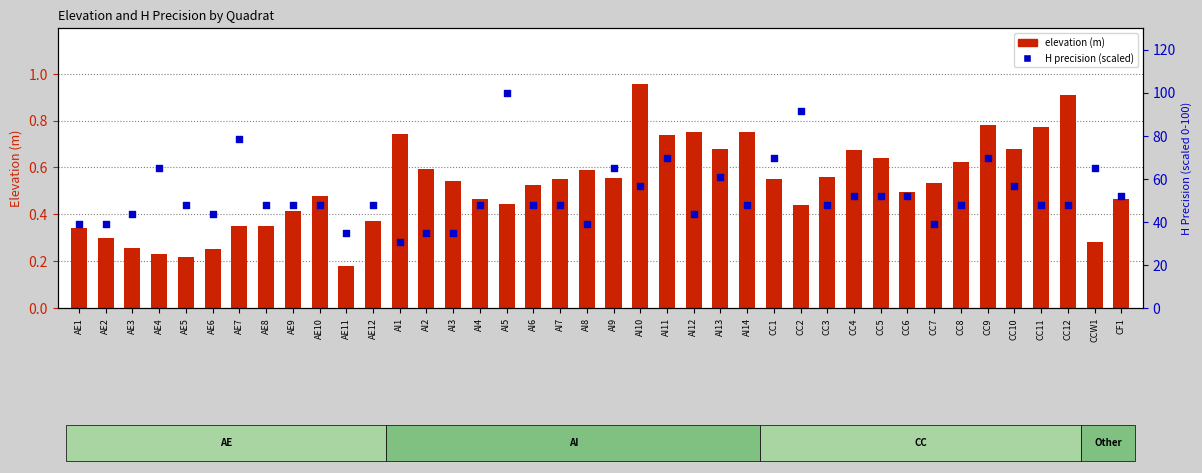

What is the total value across all series at CC5?

52.8